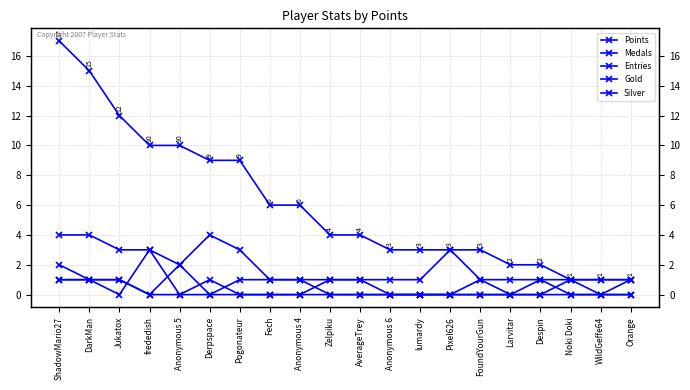

How many values in Gold are above zero?

7